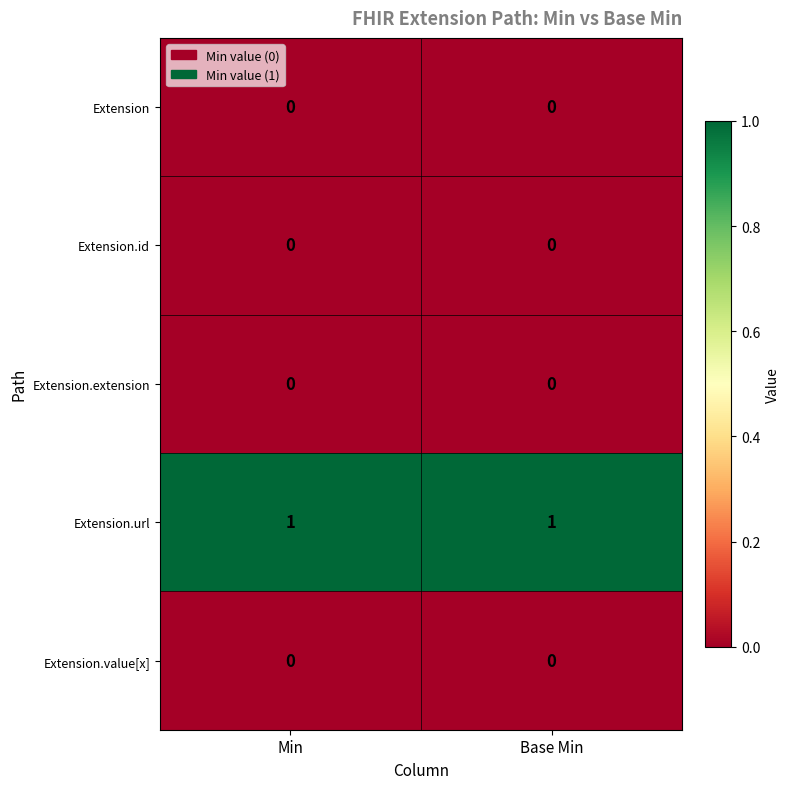

Which series has the largest total across all categories?

Extension.url